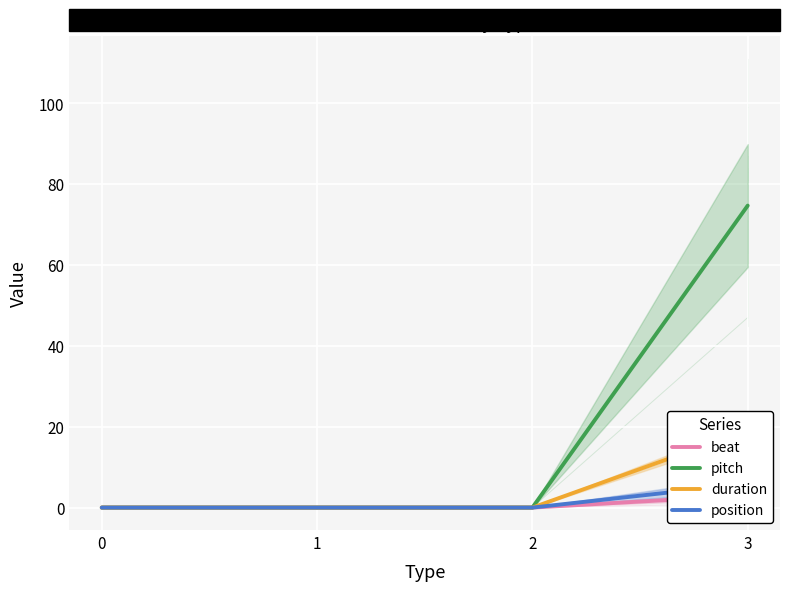

True or false: pitch and position cross at least once.

False